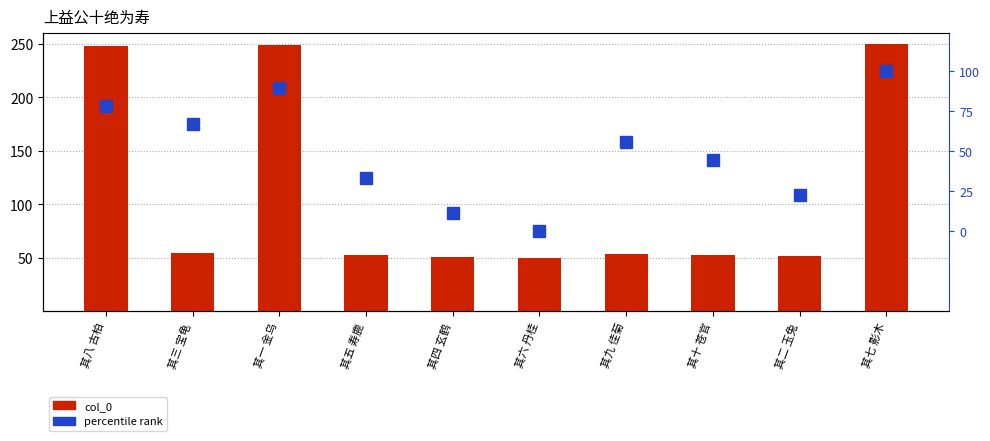

How many bars are there in each group?

2